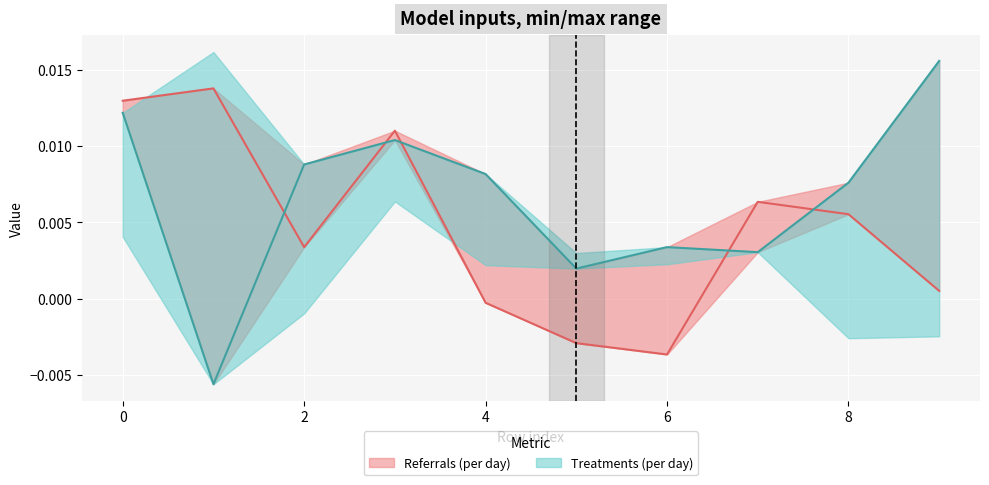

Is it true that col_3 equals 0.0 at 2?

True